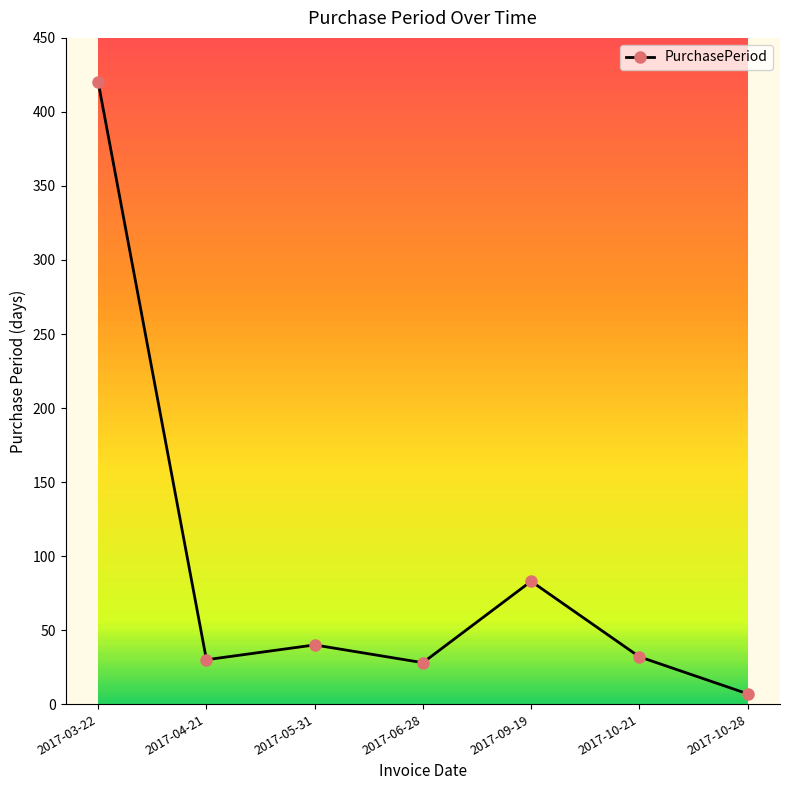

What is the difference between the values at 2017-09-19 and 2017-10-21?

51